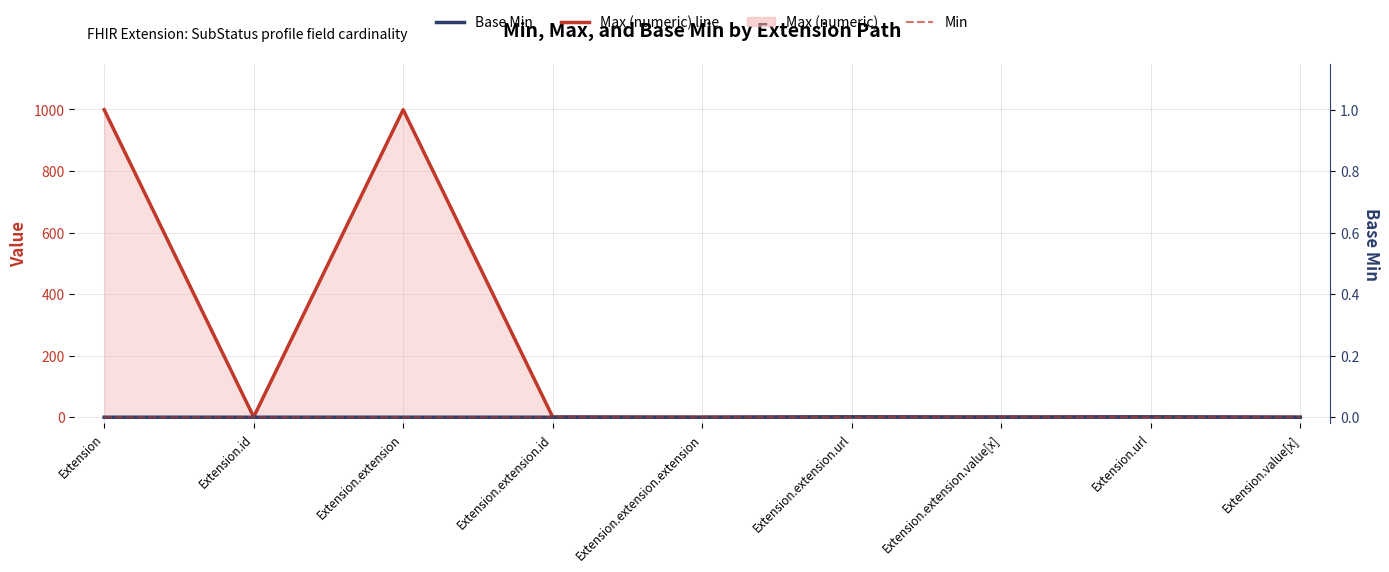

Which series has the largest total across all categories?

Max (numeric) line